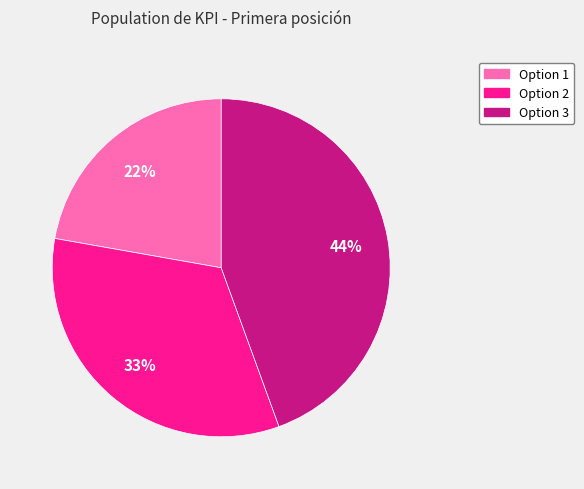

To the nearest percent, what portion does Option 2 represent?

33%